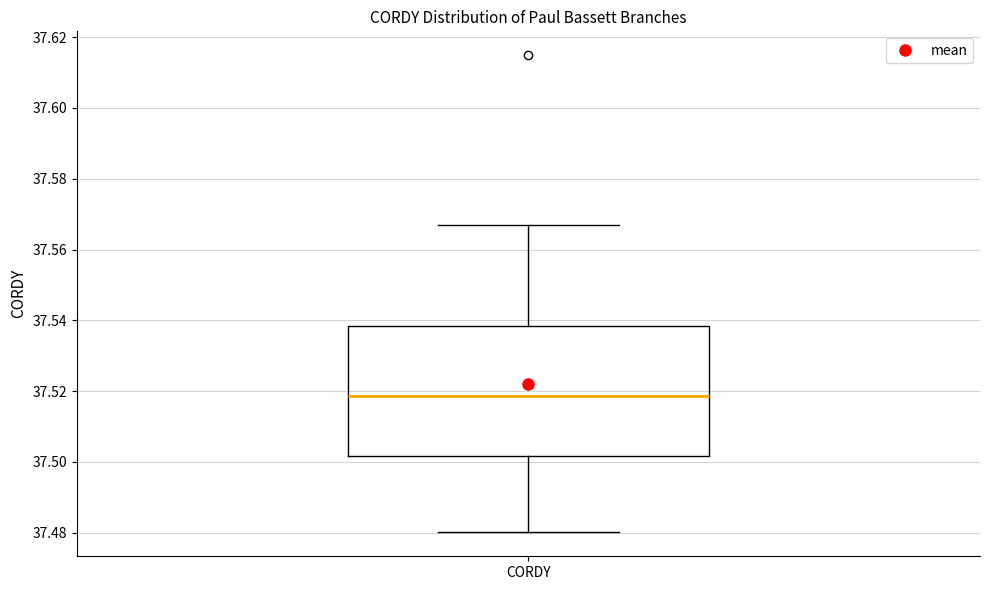

Where is the lower edge of the box for CORDY on the y-axis? The values are not printed on the chart, so give them approximately, as read against the axis.

37.502